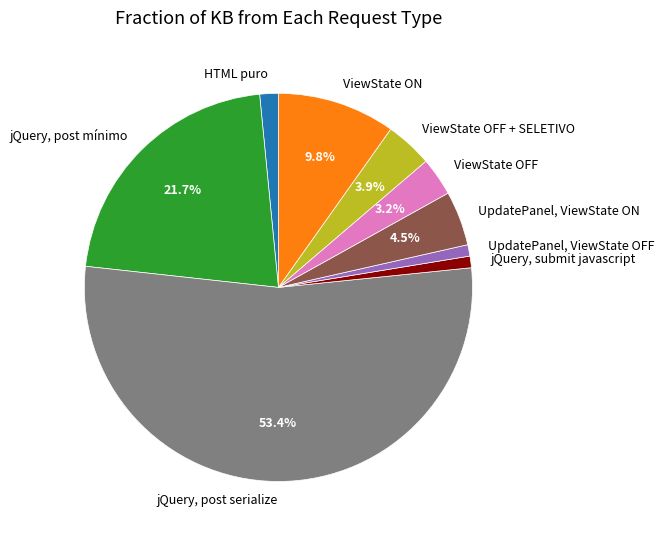

To the nearest percent, what is the difference between the HTML puro and jQuery, post mínimo slice percentages?

20%